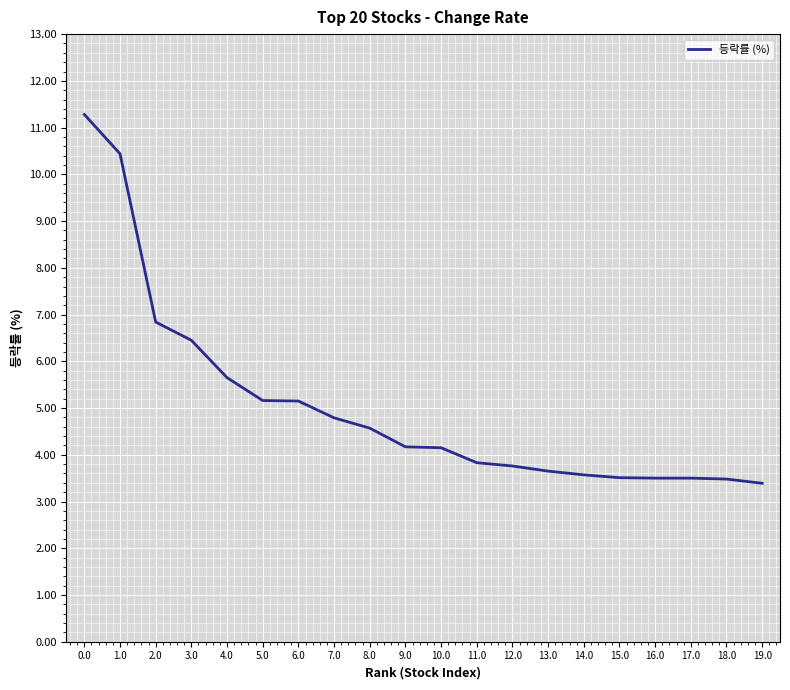

What position from the left is 1.0?

2